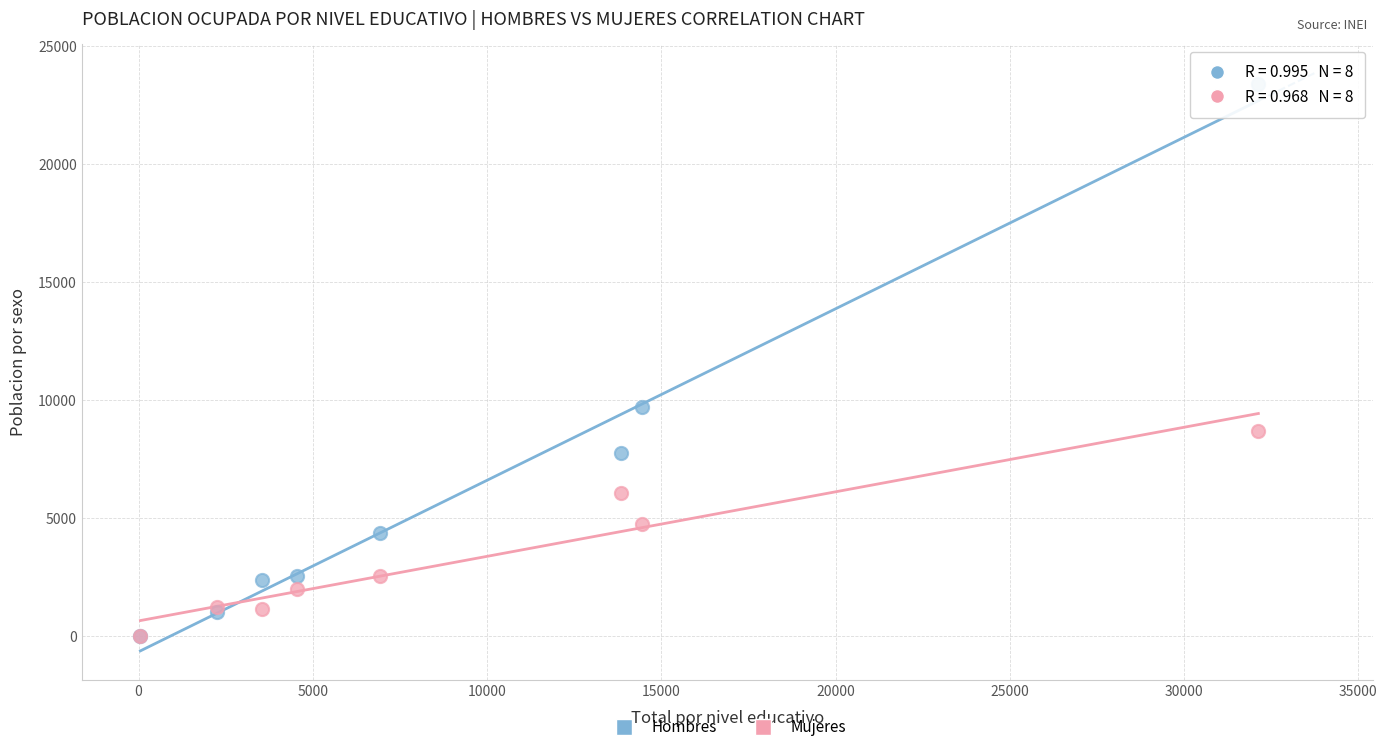

In the Hombres series, what Y value is closest to 11721?

9717